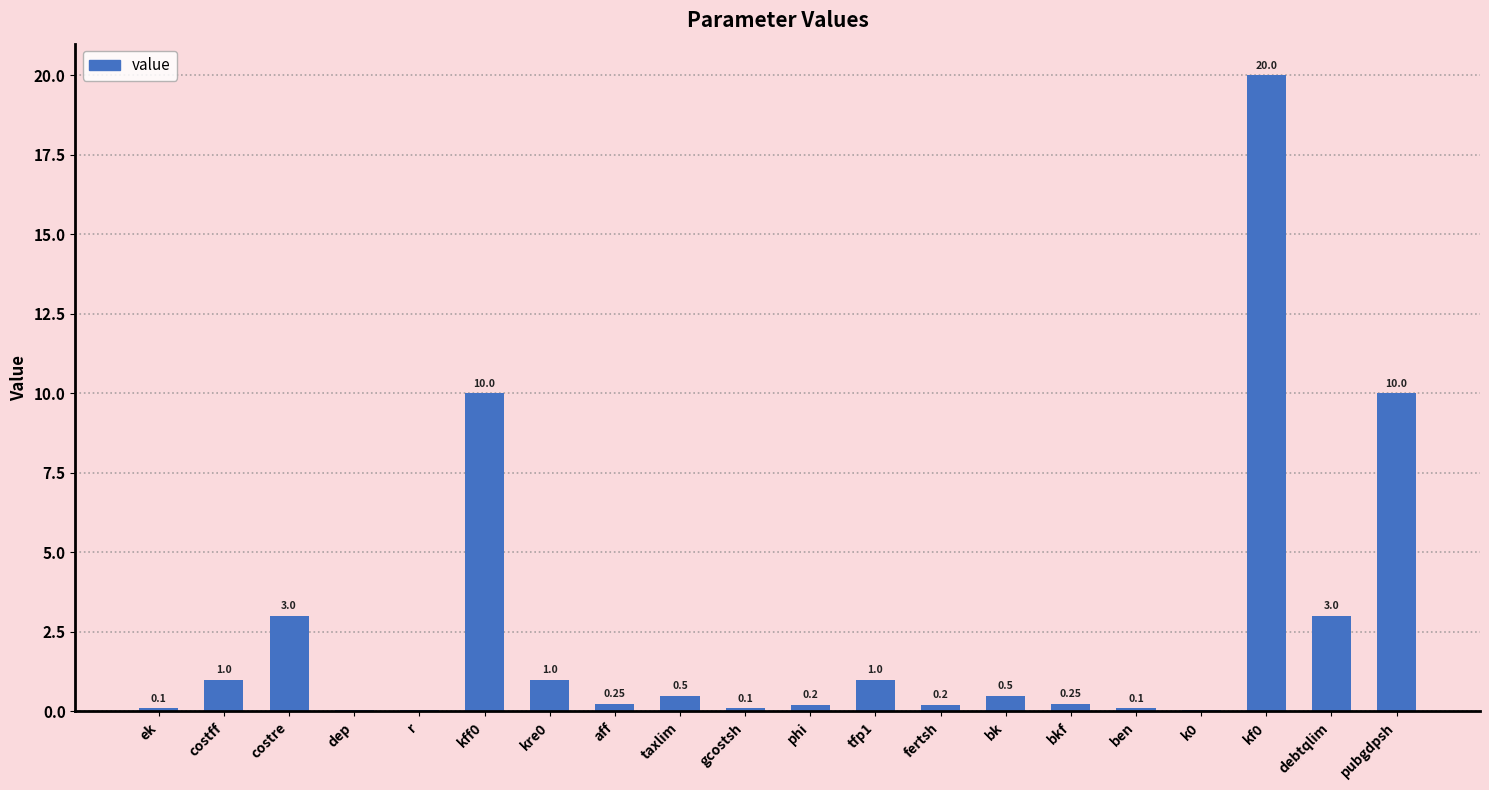

How many series are shown in this chart?

1